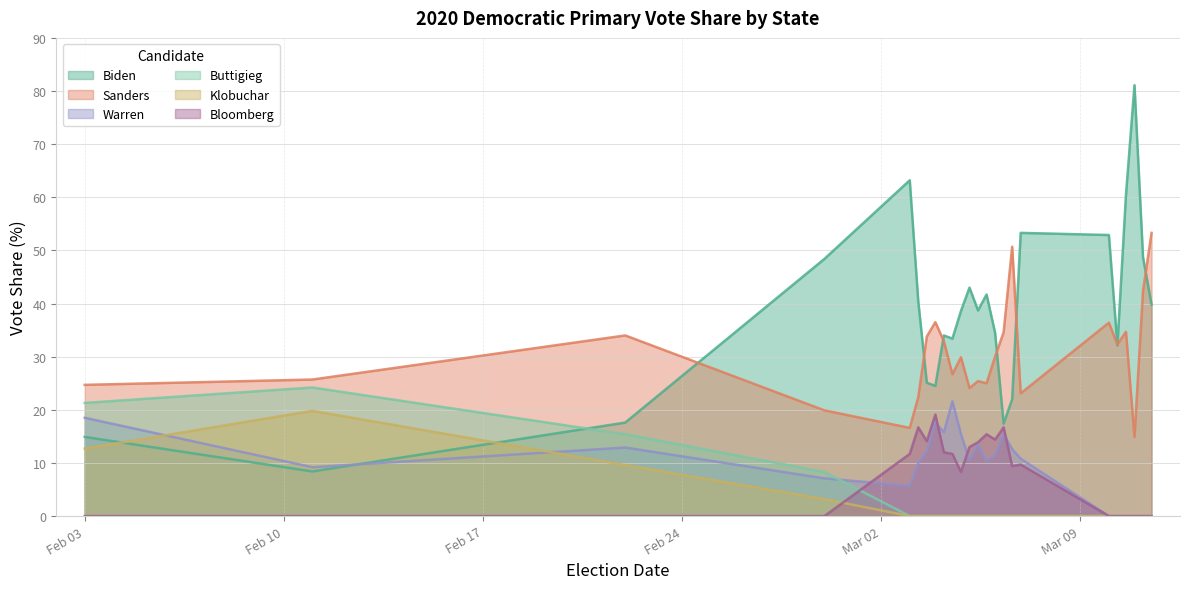

What is the approximate value of Warren at Virginia?

10.8